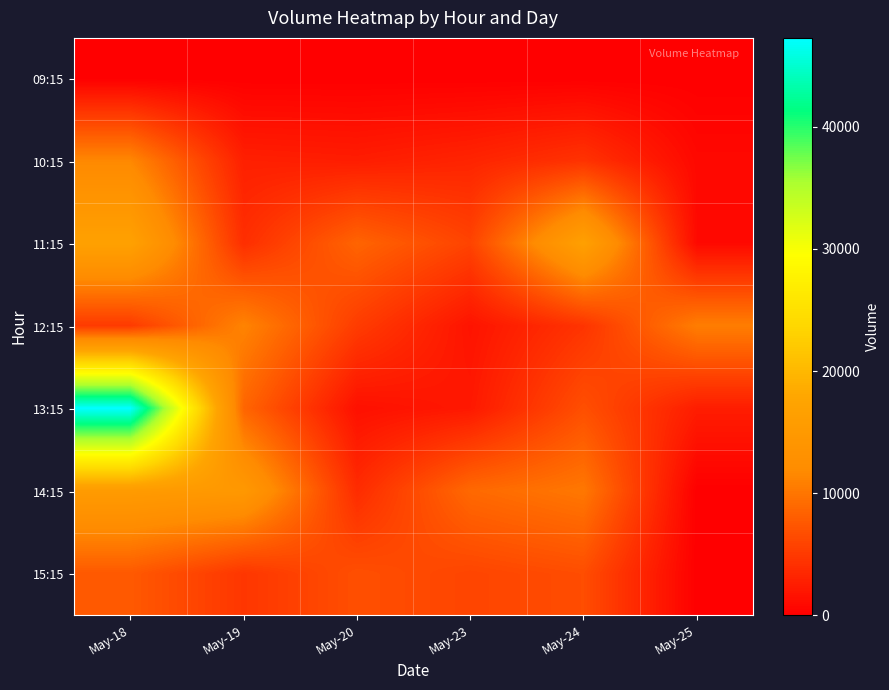

How many series are shown in this chart?

7